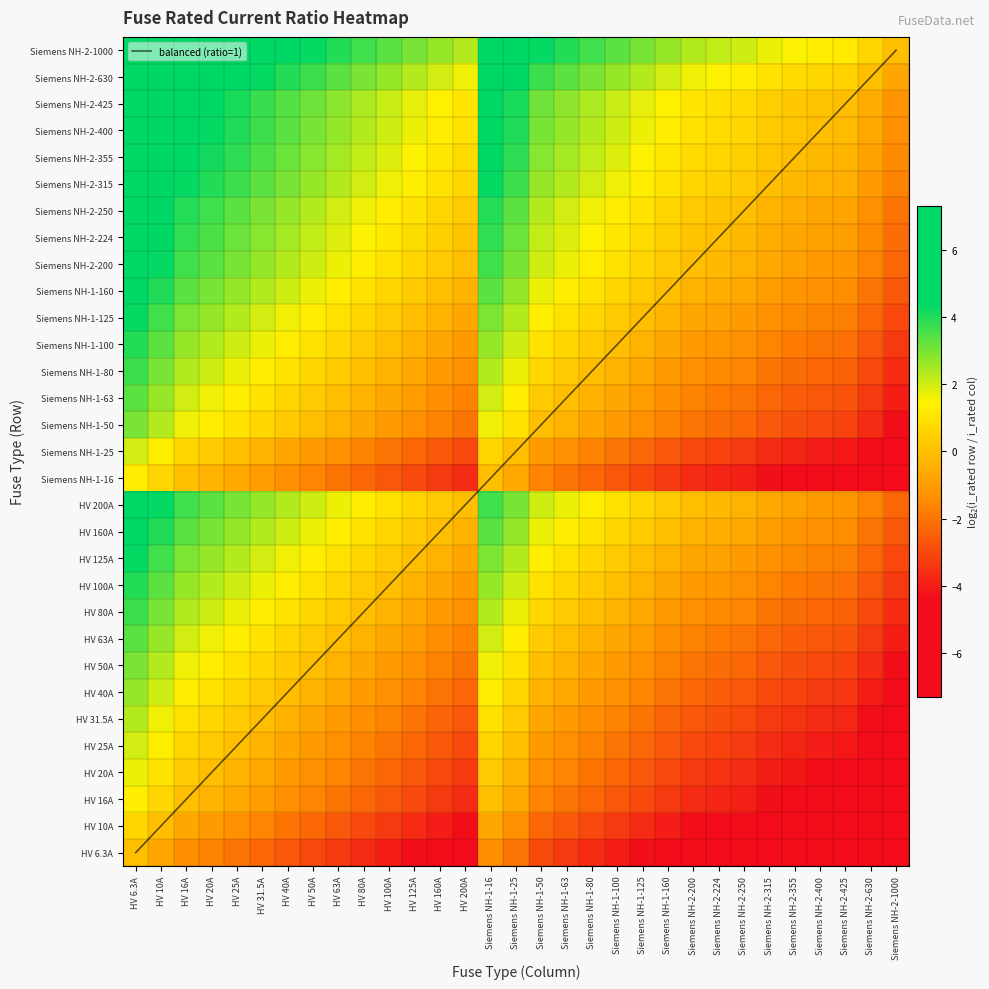

Which series has the widest spread of values?

balanced (ratio=1)